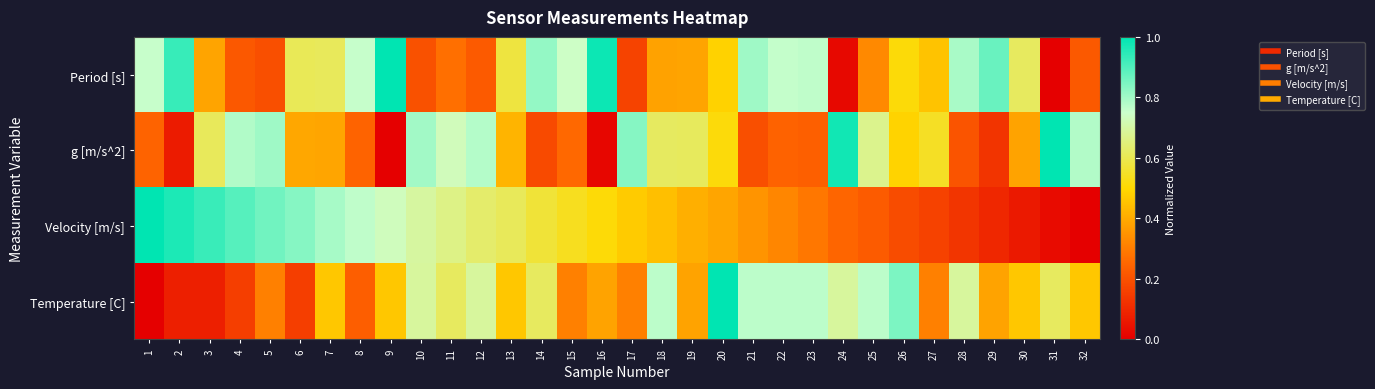

Reading left to right, list all the values displayed in this chart.

Period [s]: 1=0.8	2=0.9	3=0.4	4=0.2	5=0.2	6=0.6	7=0.6	8=0.8	9=1.0	10=0.2	11=0.3	12=0.2	13=0.6	14=0.8	15=0.7	16=1.0	17=0.2	18=0.4	19=0.4	20=0.5	21=0.8	22=0.8	23=0.8	24=0.0	25=0.3	26=0.5	27=0.5	28=0.8	29=0.9	30=0.6	31=0.0	32=0.2
g [m/s^2]: 1=0.2	2=0.1	3=0.6	4=0.8	5=0.8	6=0.4	7=0.4	8=0.2	9=0.0	10=0.8	11=0.7	12=0.8	13=0.4	14=0.2	15=0.3	16=0.0	17=0.8	18=0.6	19=0.6	20=0.5	21=0.2	22=0.2	23=0.2	24=1.0	25=0.7	26=0.5	27=0.5	28=0.2	29=0.1	30=0.4	31=1.0	32=0.8
Velocity [m/s]: 1=1.0	2=1.0	3=0.9	4=0.9	5=0.9	6=0.8	7=0.8	8=0.8	9=0.7	10=0.7	11=0.7	12=0.6	13=0.6	14=0.6	15=0.5	16=0.5	17=0.5	18=0.4	19=0.4	20=0.4	21=0.4	22=0.3	23=0.3	24=0.2	25=0.2	26=0.2	27=0.2	28=0.1	29=0.1	30=0.1	31=0.0	32=0.0
Temperature [C]: 1=0.0	2=0.1	3=0.1	4=0.2	5=0.3	6=0.2	7=0.5	8=0.2	9=0.5	10=0.7	11=0.6	12=0.7	13=0.5	14=0.6	15=0.3	16=0.4	17=0.3	18=0.8	19=0.4	20=1.0	21=0.8	22=0.8	23=0.8	24=0.7	25=0.8	26=0.8	27=0.3	28=0.7	29=0.4	30=0.5	31=0.6	32=0.5